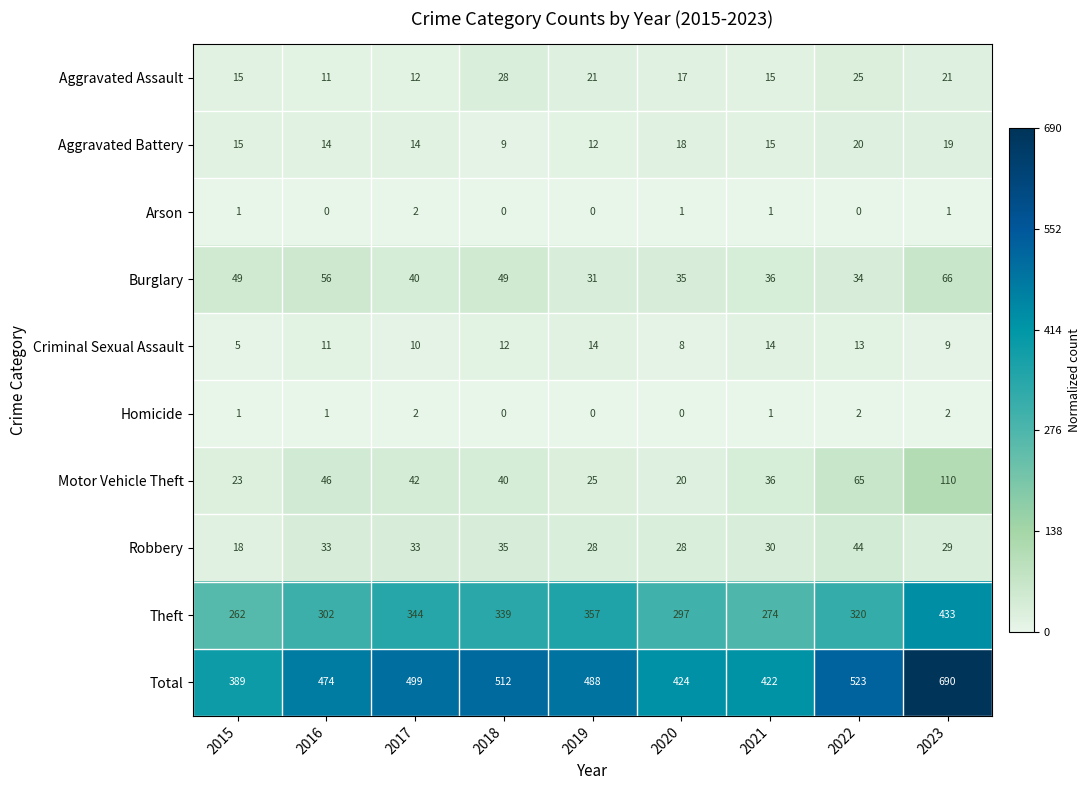

The value of Robbery at 2020 is 28. True or false?

True